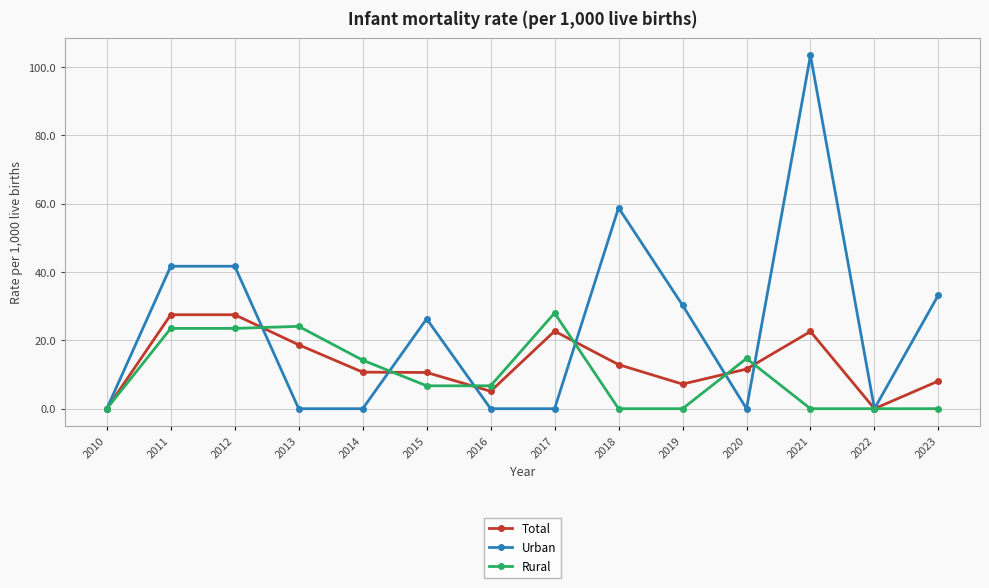

What is the sum of the Urban values at 2019 and 2011?

72.0